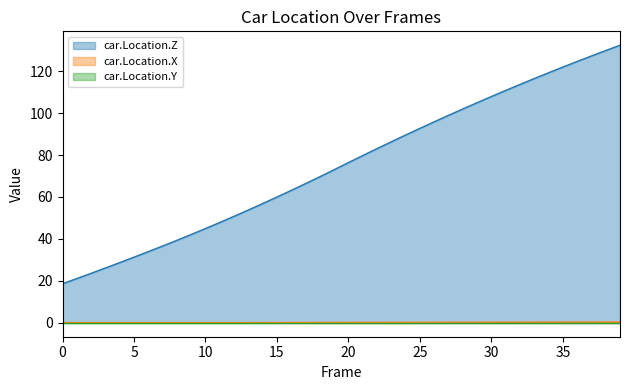

True or false: car.Location.X and car.Location.Z cross at least once.

False